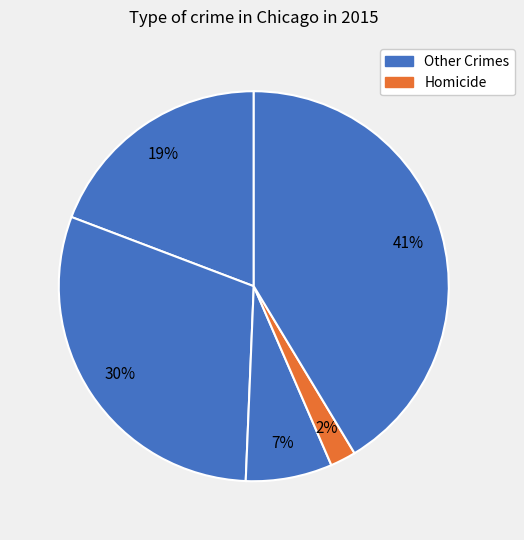

Count the number of slices in the pie.

5